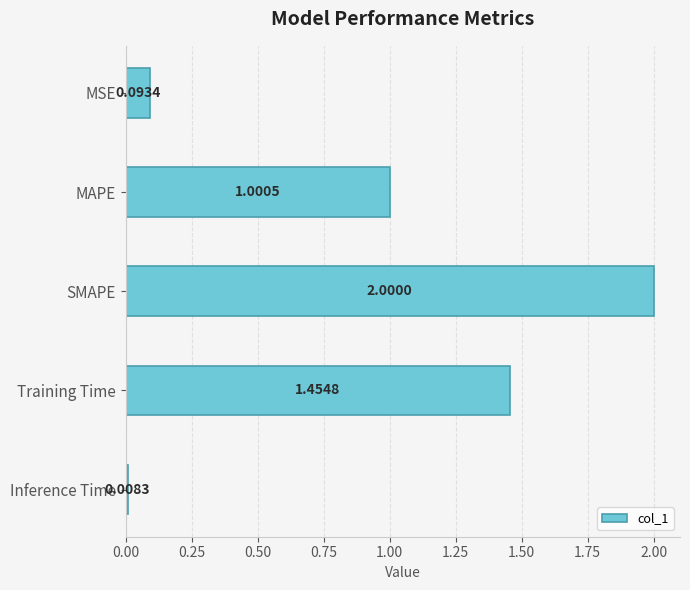

Which has a higher value, MSE or Training Time?

Training Time